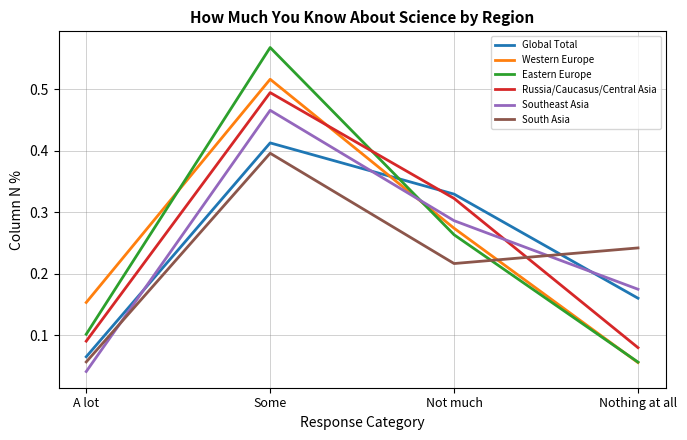

Rank the categories by Global Total value from highest to lowest.

Some, Not much, Nothing at all, A lot